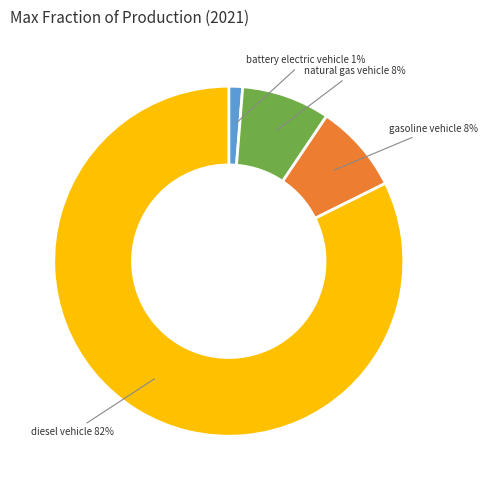

What percentage is the battery electric vehicle slice, to the nearest percent?

1%